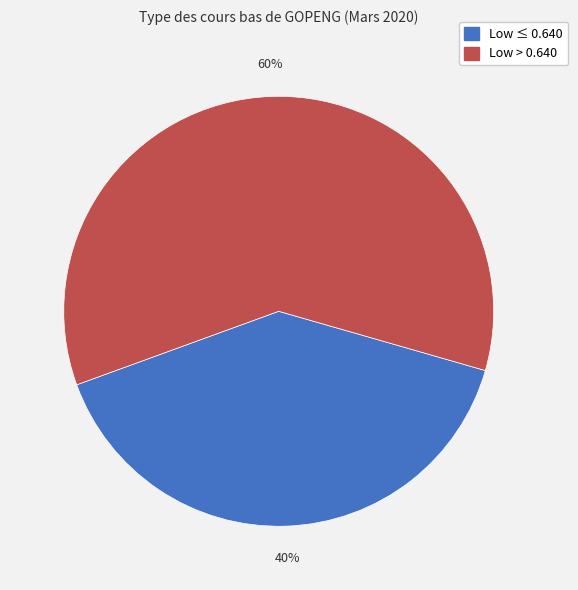

Does any single category account for the majority?

Yes